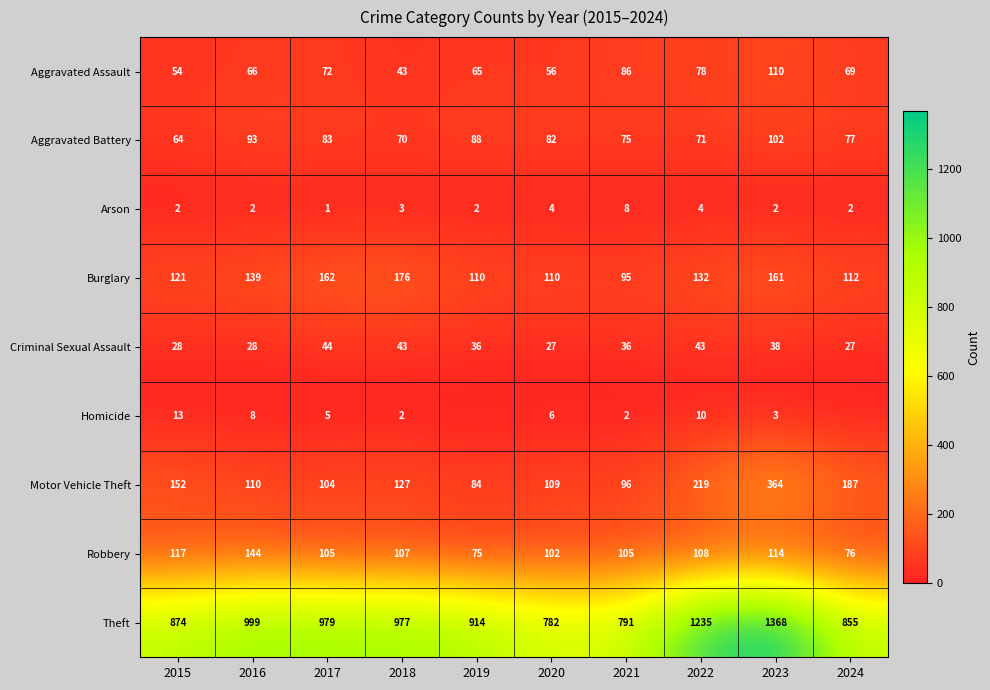

What is the difference between the Robbery values at 2021 and 2020?

3